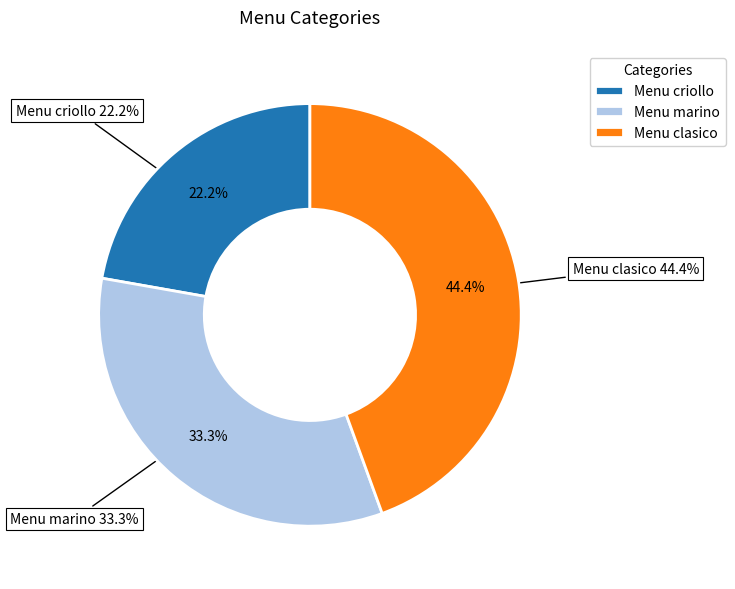

Rank the categories by value from highest to lowest.

Menu clasico, Menu marino, Menu criollo